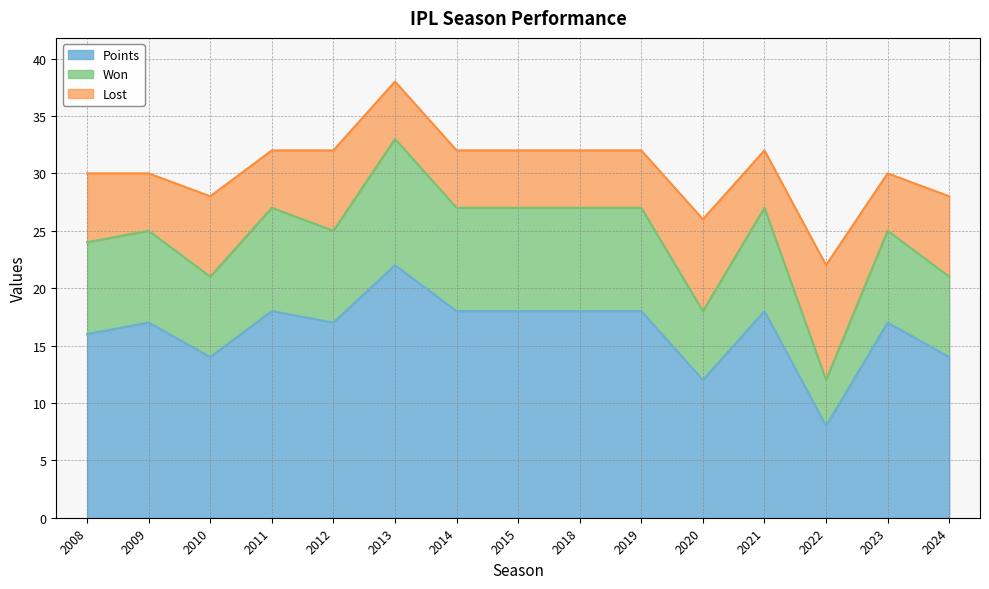

The Points series shows 39 at 2013. True or false?

False